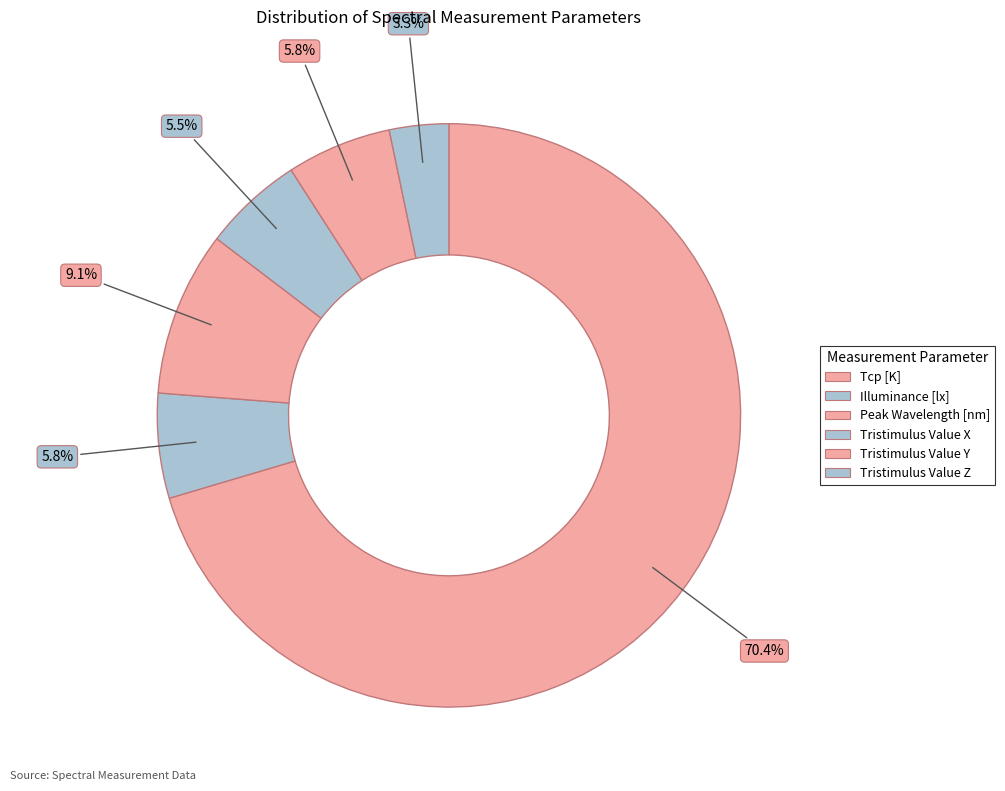

What percentage is the Tristimulus Value Z slice, to the nearest percent?

3%